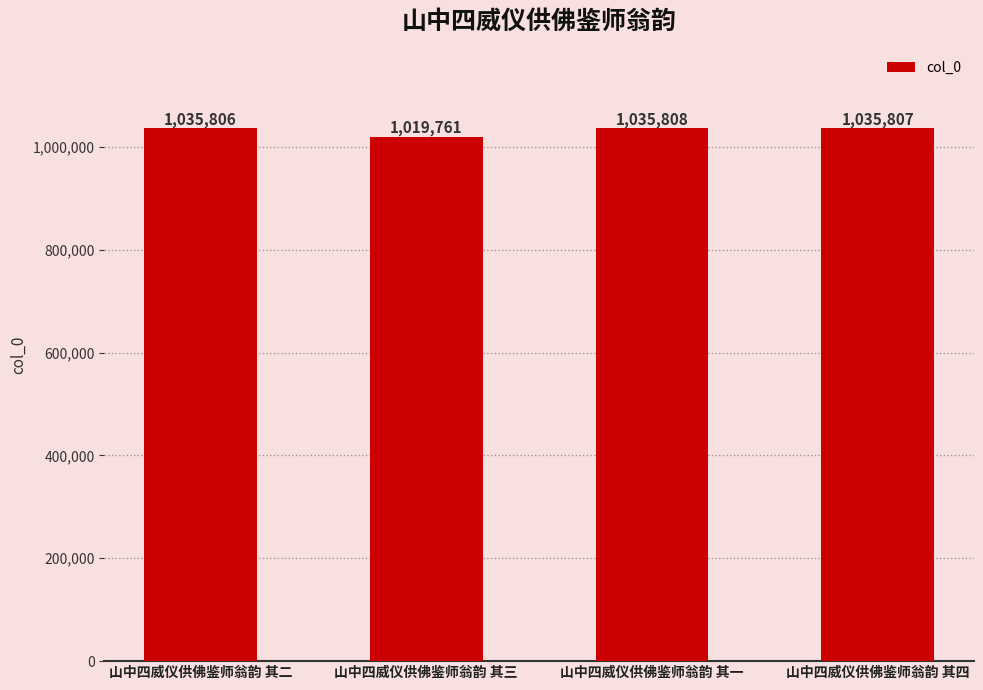

How many data points does each series have?

4